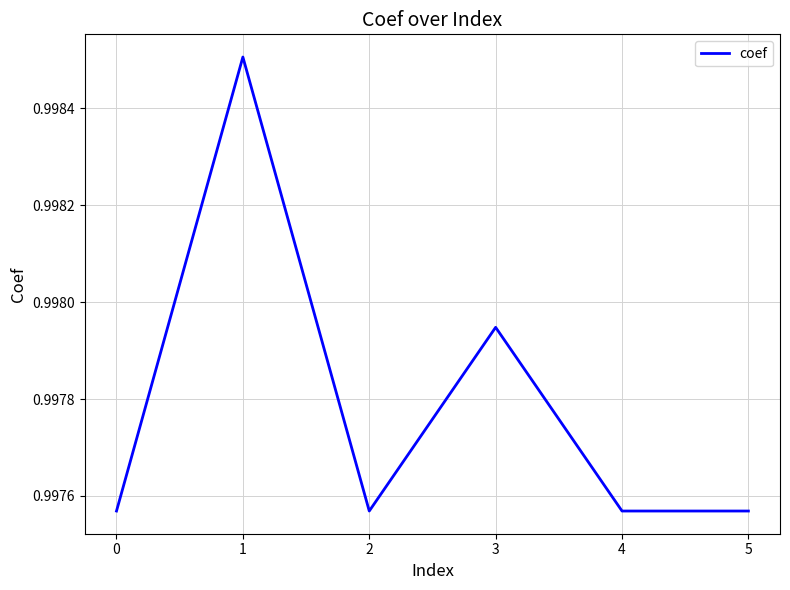

Count the values in the range 0 to 1.

6